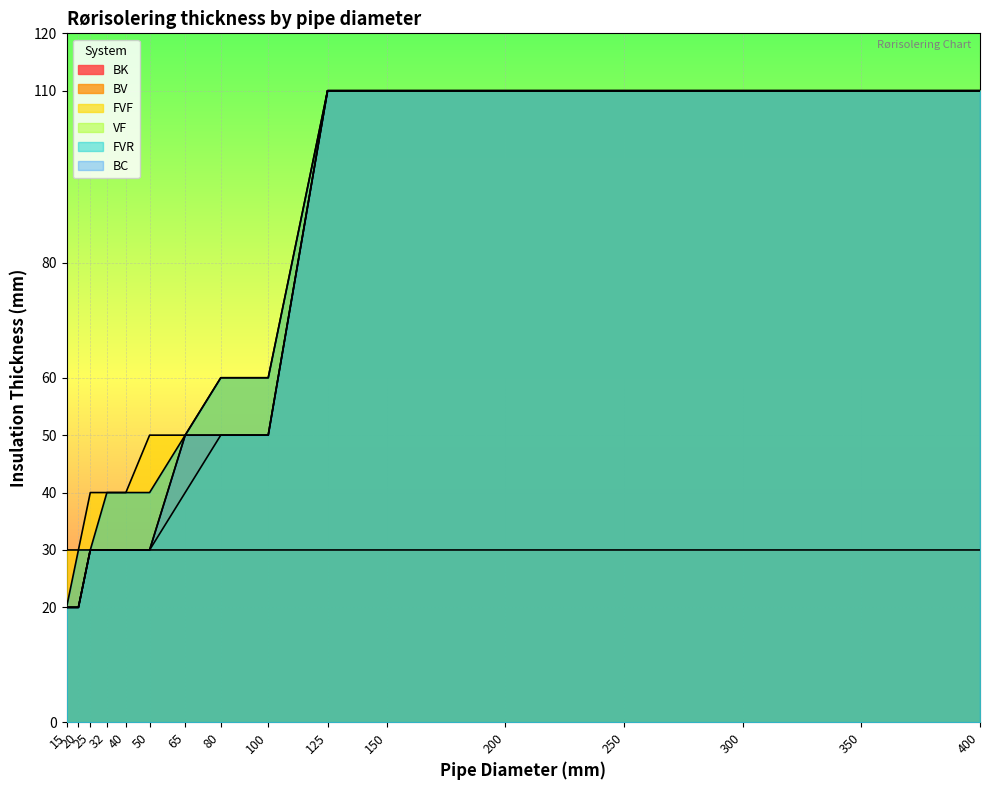

What is the total value across all series at 250?

580